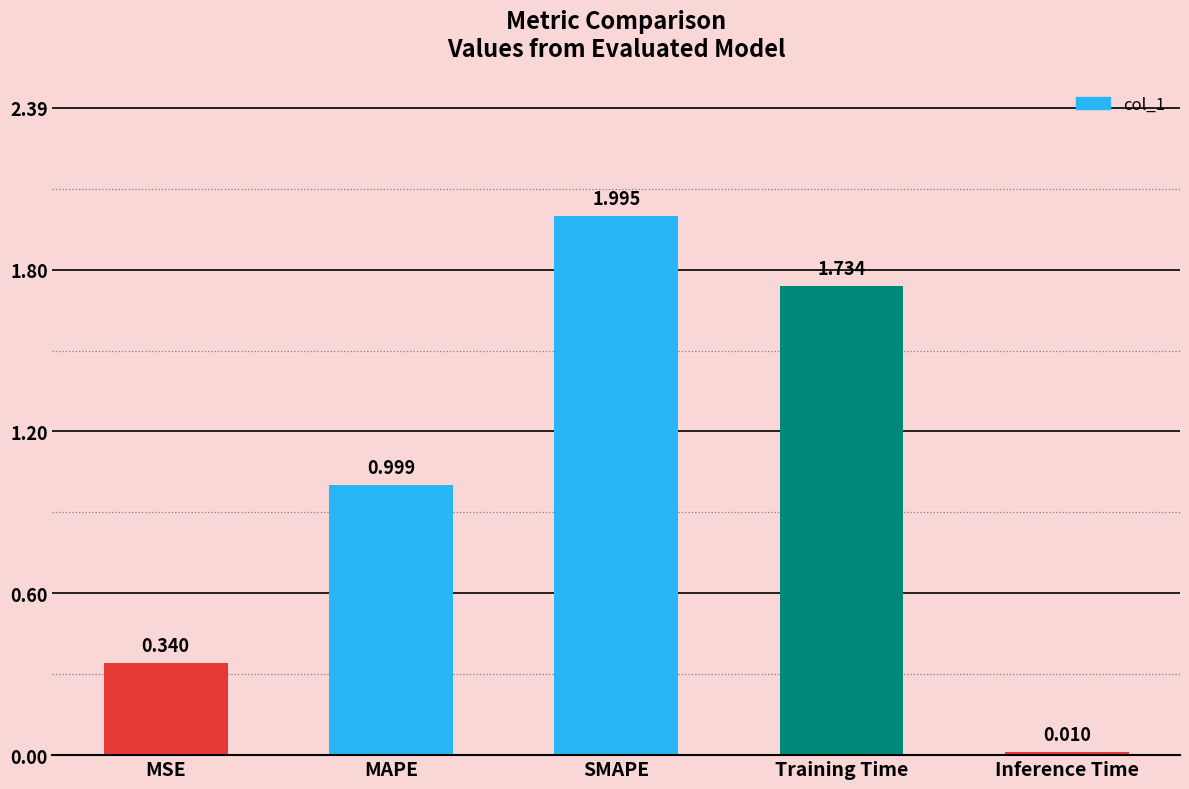

Which label corresponds to the smallest value in the chart?

Inference Time